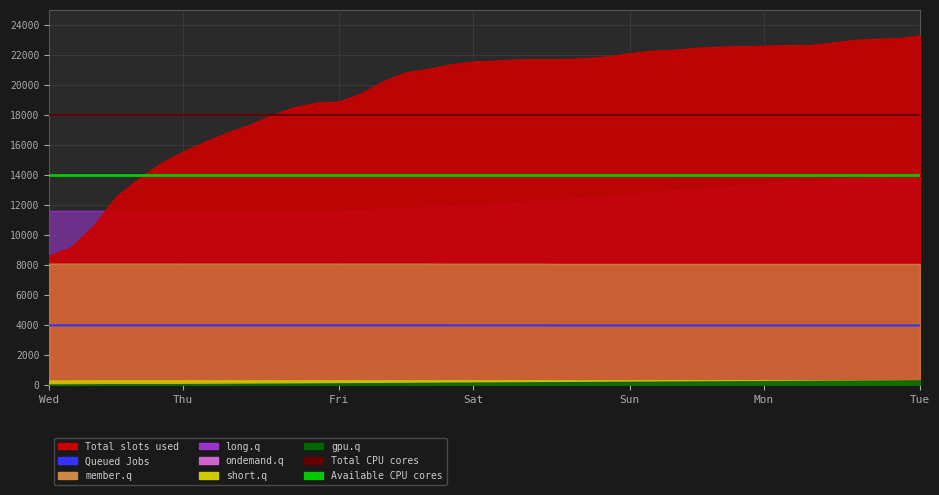

Does the chart have visible grid lines?

Yes